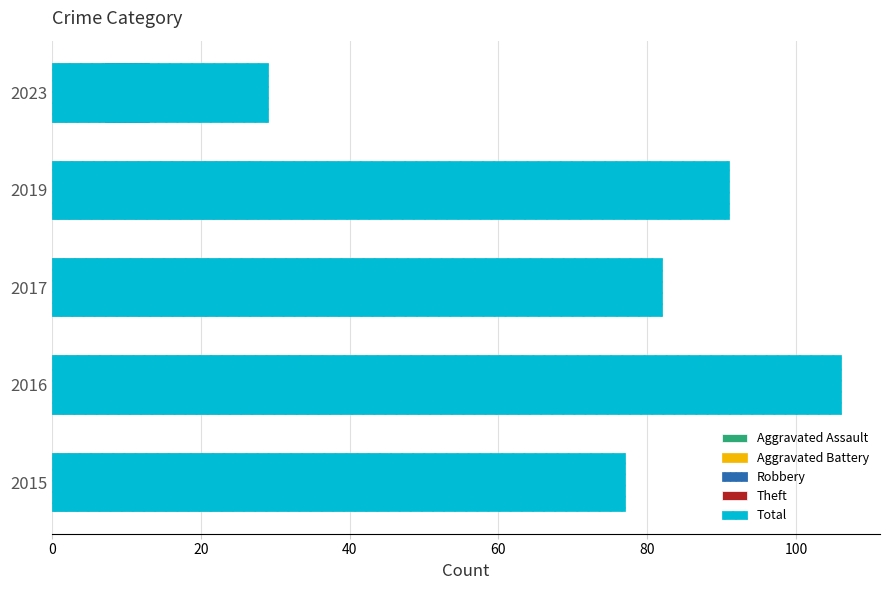

The Aggravated Assault series shows 8 at 2015. True or false?

False